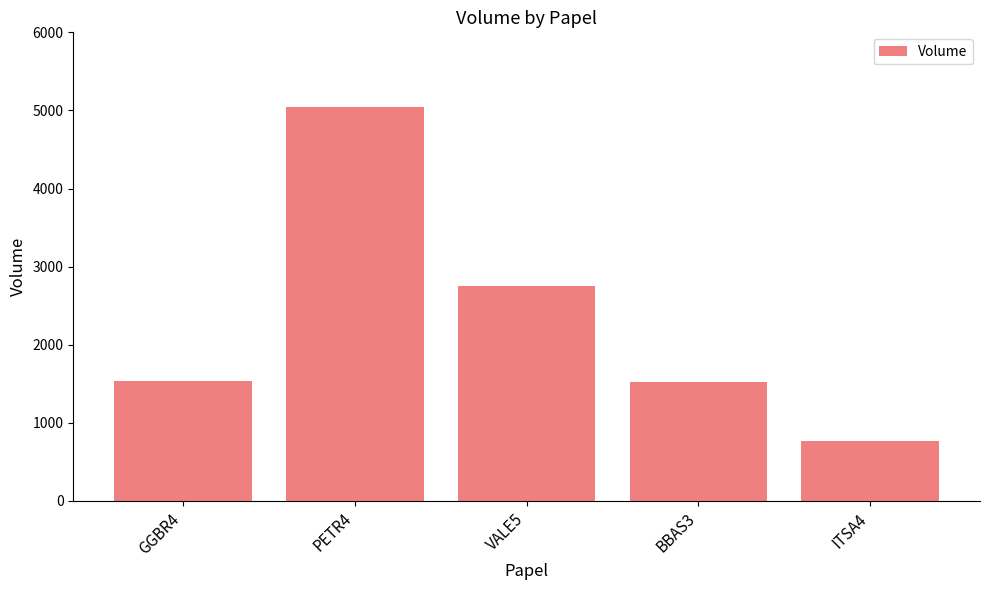

At which label is the value closest to 2903?

VALE5